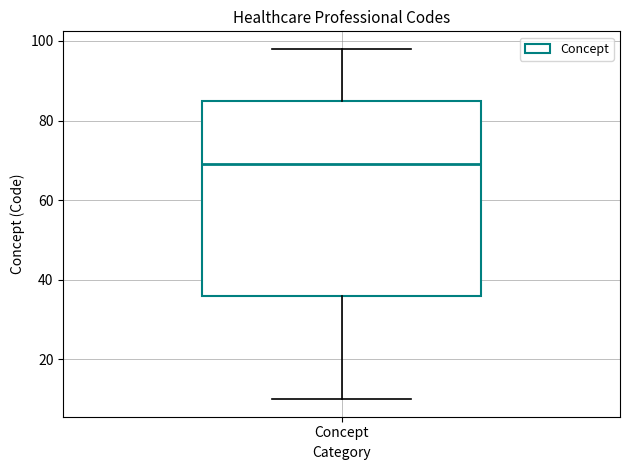

Where is the upper edge of the box for Concept on the y-axis? The values are not printed on the chart, so give them approximately, as read against the axis.

86